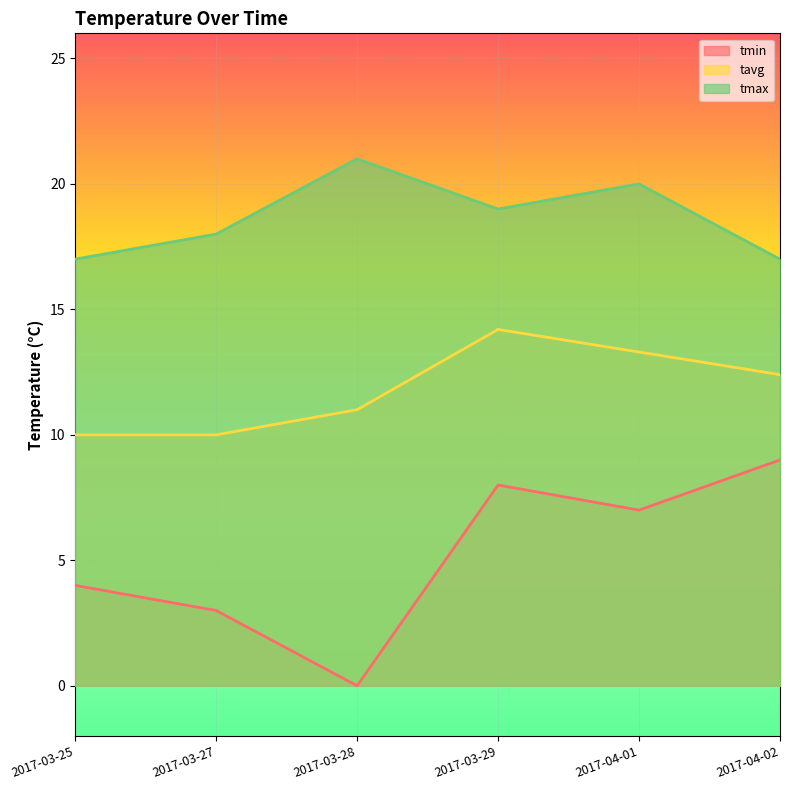

Which series changed the most between 2017-03-27 and 2017-03-28?

tmin